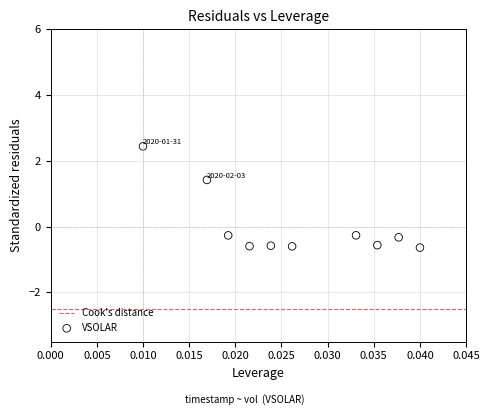

What is the range of Y values (max minus min)?

3.1